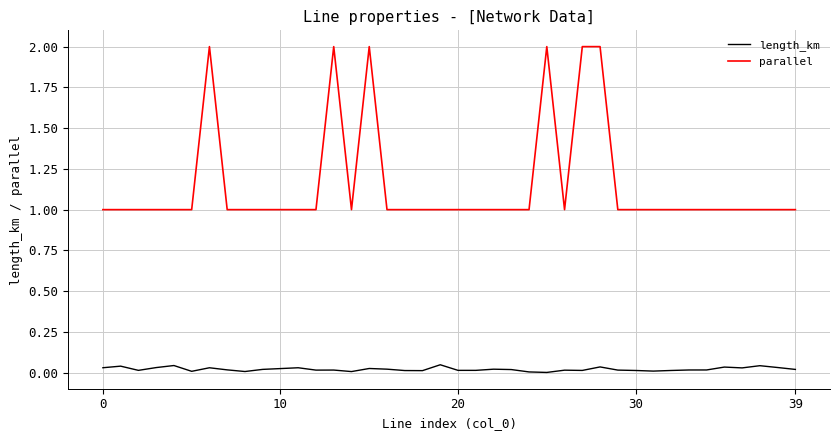

Which series has the largest range (max minus min)?

parallel